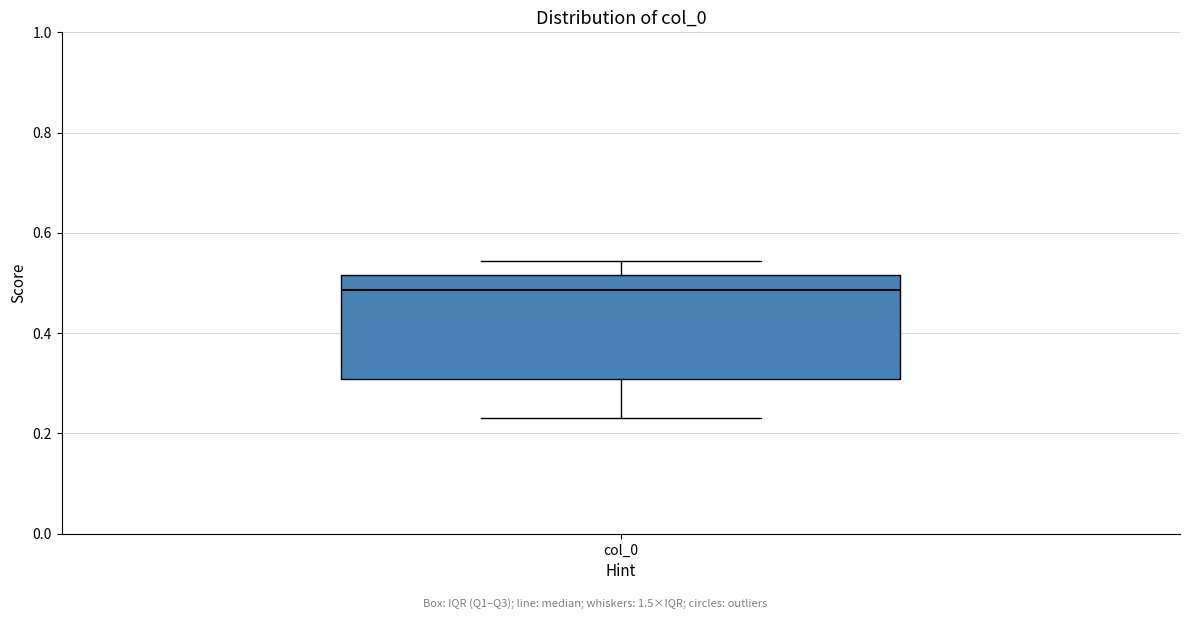

Transcribe this box plot: give where the median line is, the range the box spans, and where the two whiskers end, as read against the y-axis. The values are not printed on the chart, so give them approximately, as read against the axis.

median 0.48, box 0.30 to 0.52, whiskers 0.24 to 0.54